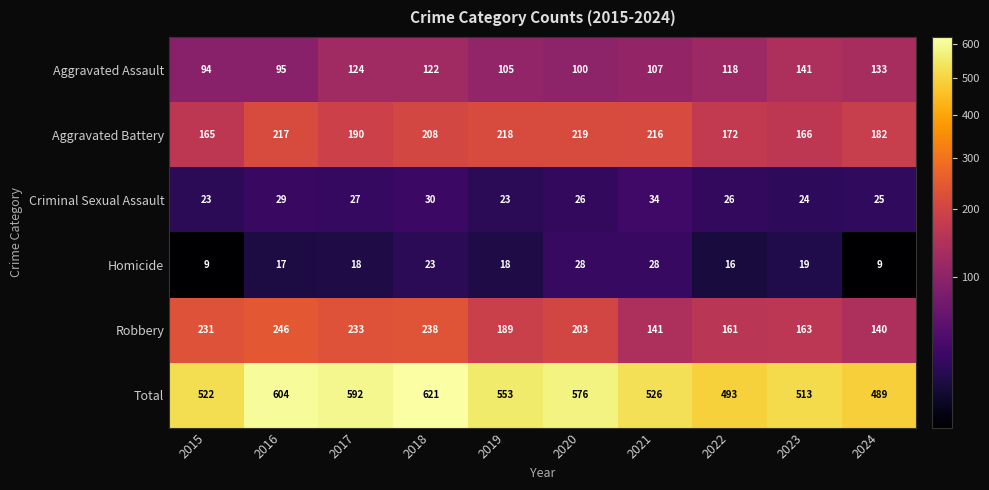

What is the difference between the maximum and second lowest values in the Homicide series?

19